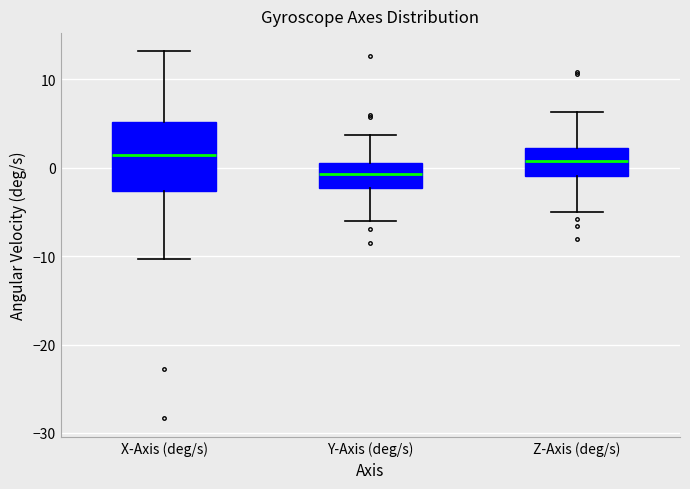

Reading left to right, read every box against the y-axis: the position of its median line, the range the box covers, and the ends of its whiskers. The values are not printed on the chart, so give them approximately, as read against the axis.

X-Axis (deg/s): median 1, box -3 to 5, whiskers -10 to 13
Y-Axis (deg/s): median -1, box -2 to 1, whiskers -6 to 4
Z-Axis (deg/s): median 1, box -1 to 2, whiskers -5 to 6